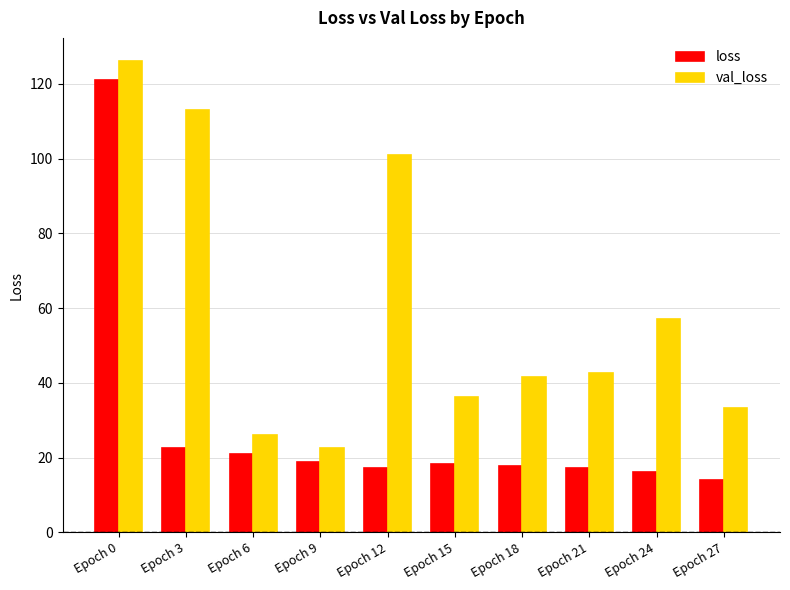

Which series changed the most between Epoch 0 and Epoch 24?

loss